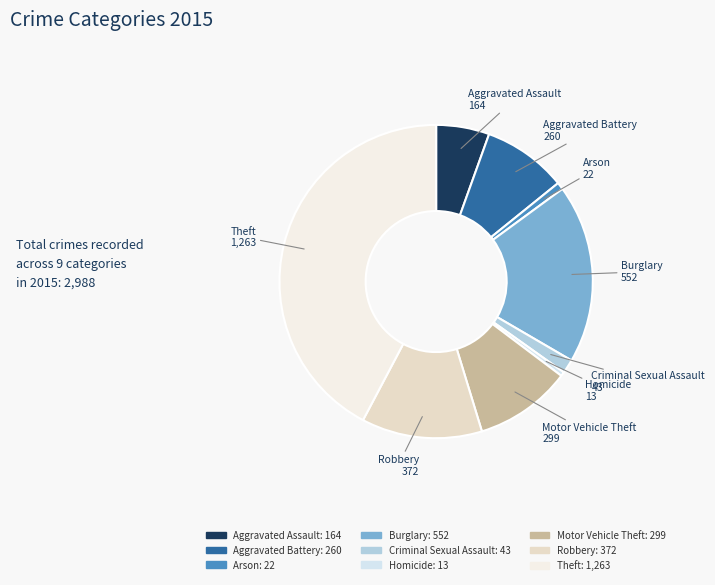

How many segments does this pie chart have?

9